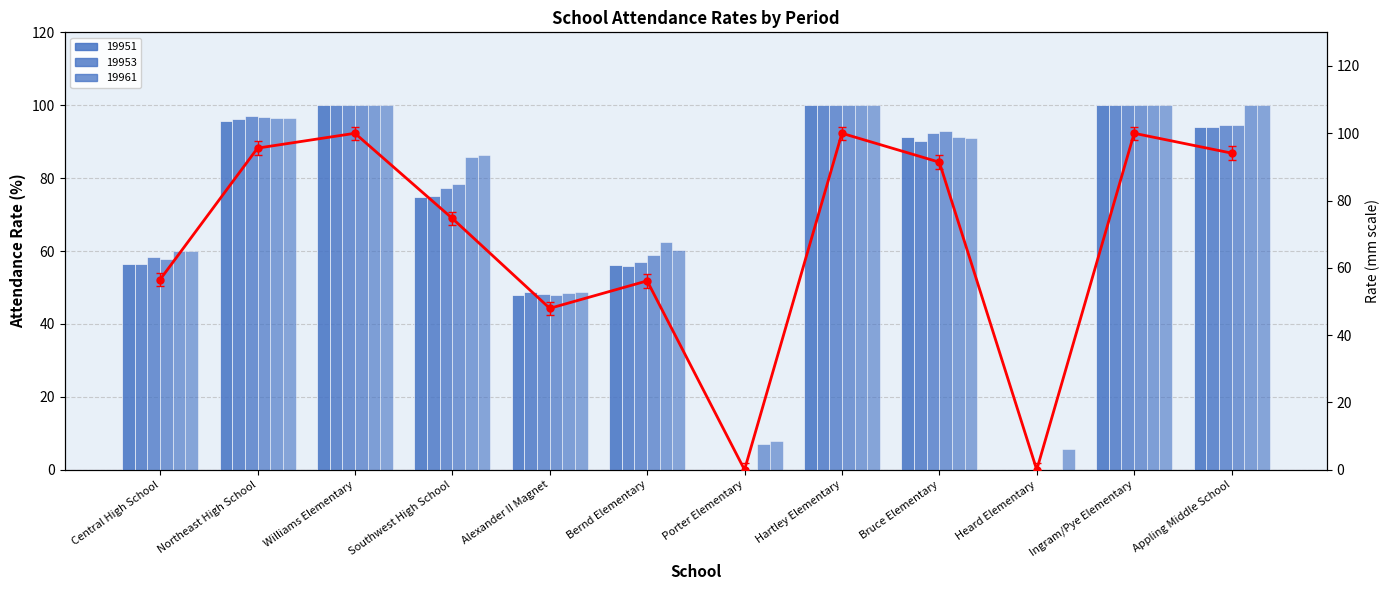

What is the label of the 5th bar from the right?

Hartley Elementary